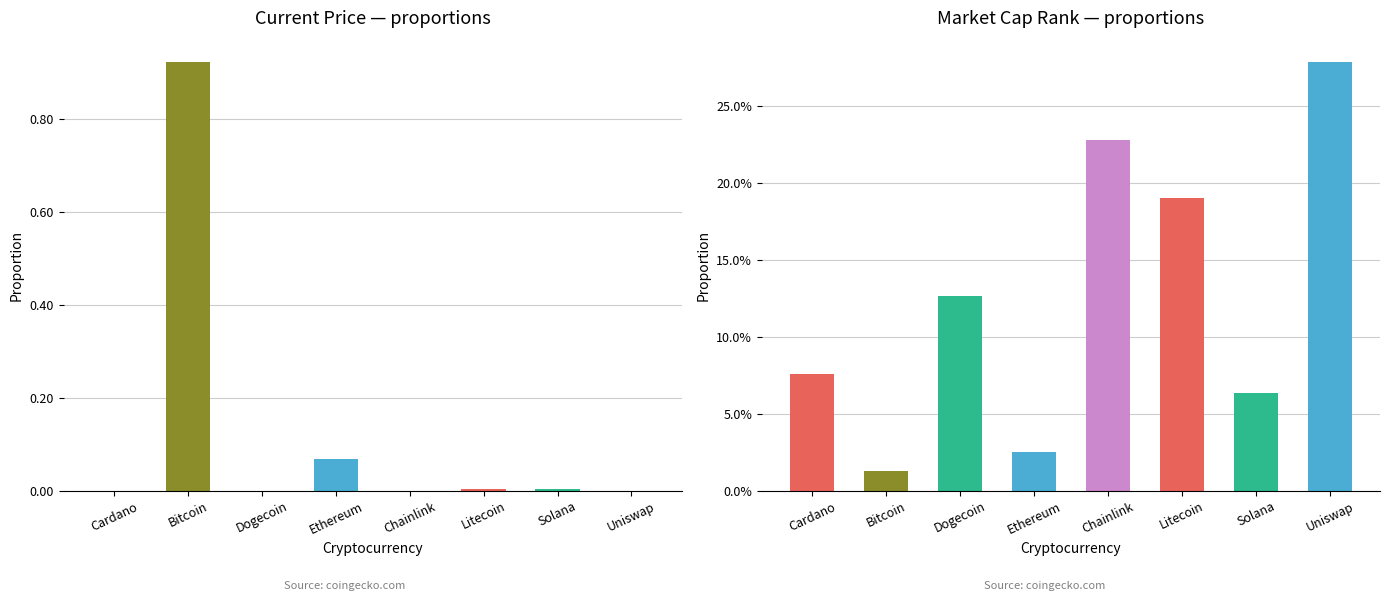

What position from the right is Cardano?

8